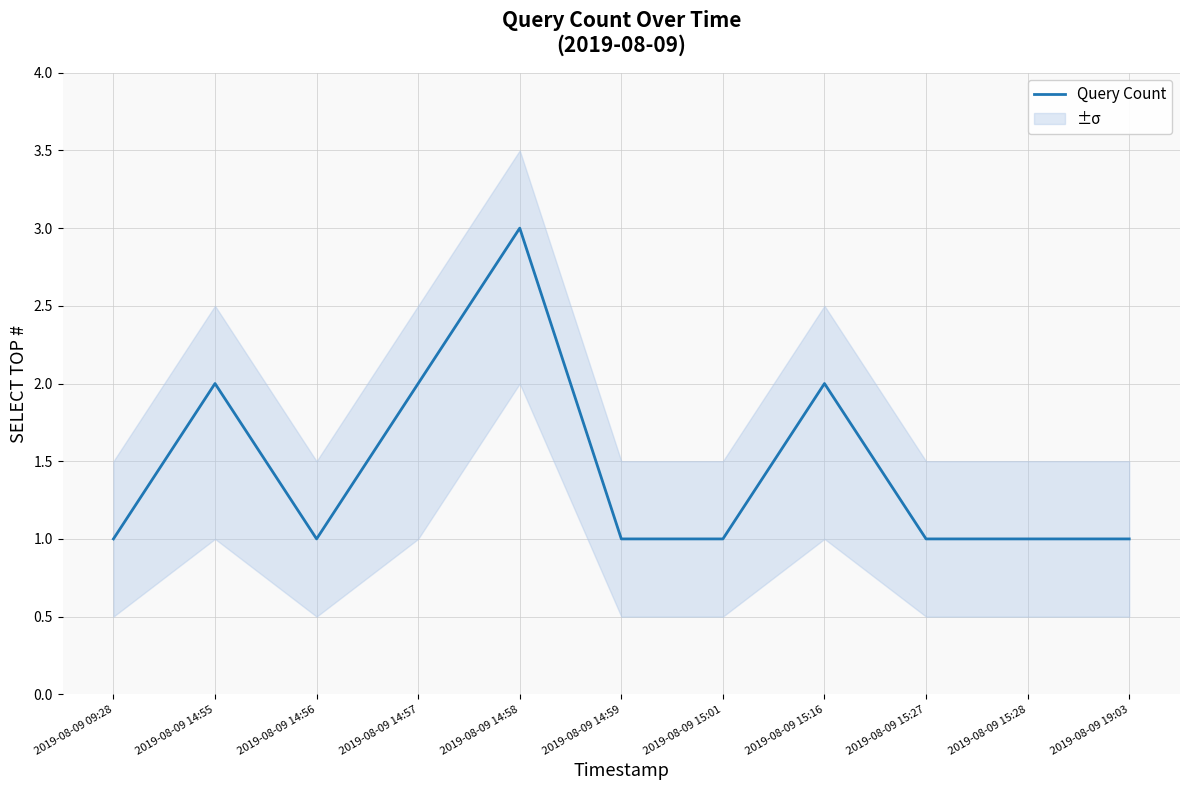

Does the chart have visible grid lines?

Yes